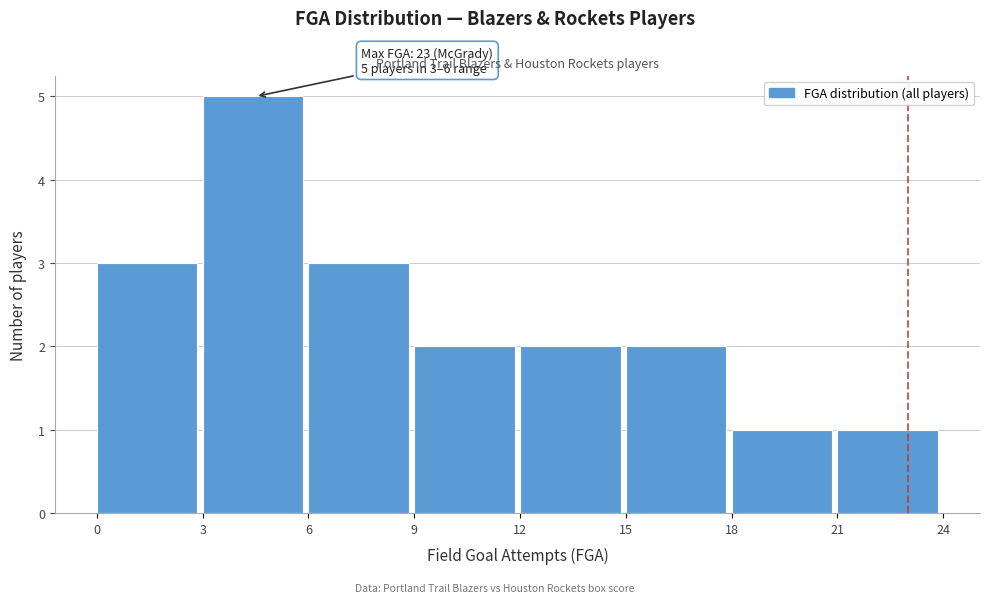

Over which range of the x-axis is the bar tallest?

3 to 6